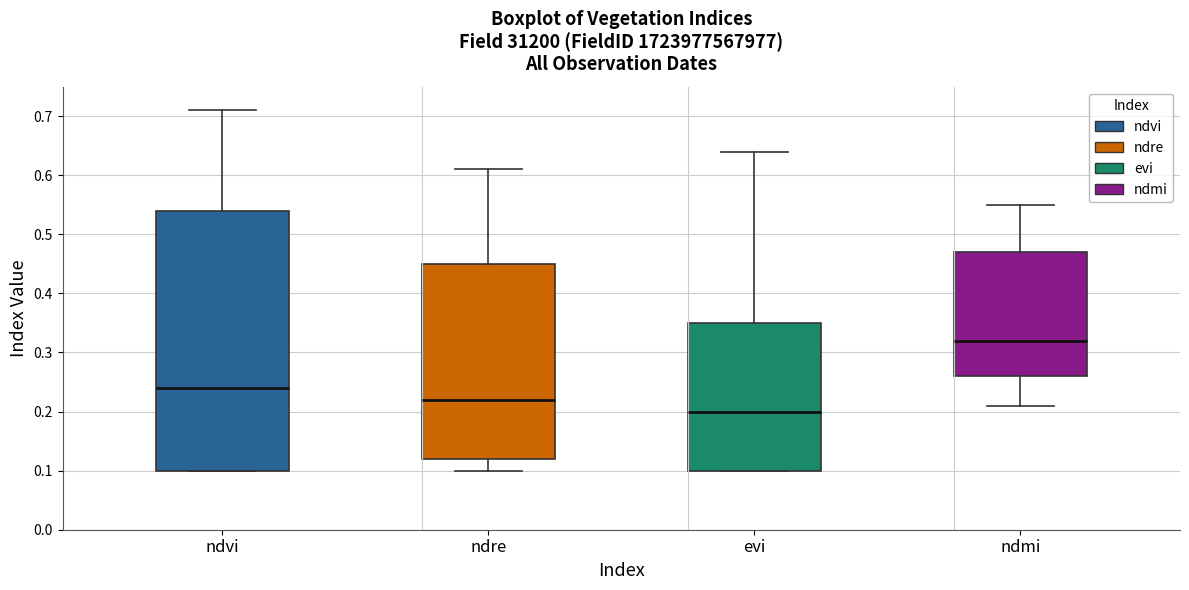

Reading left to right, transcribe this box plot: for each box, give where its median line is, the range the box spans, and where its two whiskers end, as read against the y-axis. The values are not printed on the chart, so give them approximately, as read against the axis.

ndvi: median 0.24, box 0.10 to 0.54, whiskers 0.10 to 0.71
ndre: median 0.22, box 0.12 to 0.45, whiskers 0.10 to 0.61
evi: median 0.20, box 0.10 to 0.35, whiskers 0.10 to 0.64
ndmi: median 0.32, box 0.26 to 0.47, whiskers 0.21 to 0.55